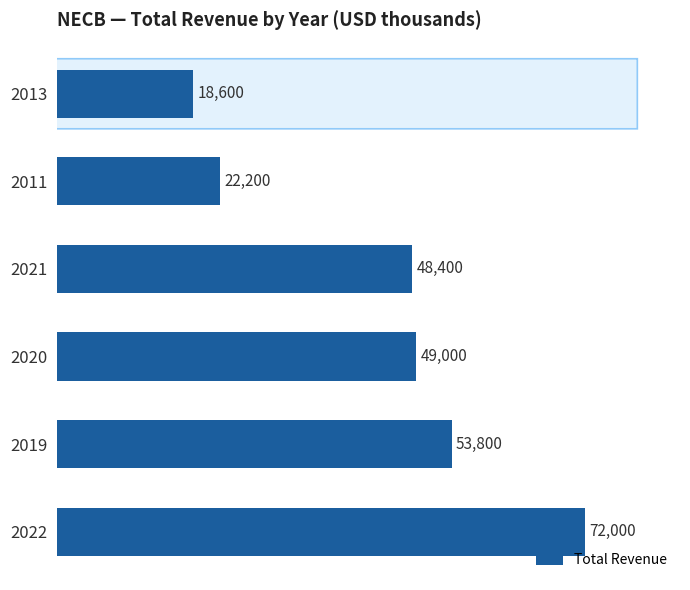

Where is the data nearest to the value 45300?

2021